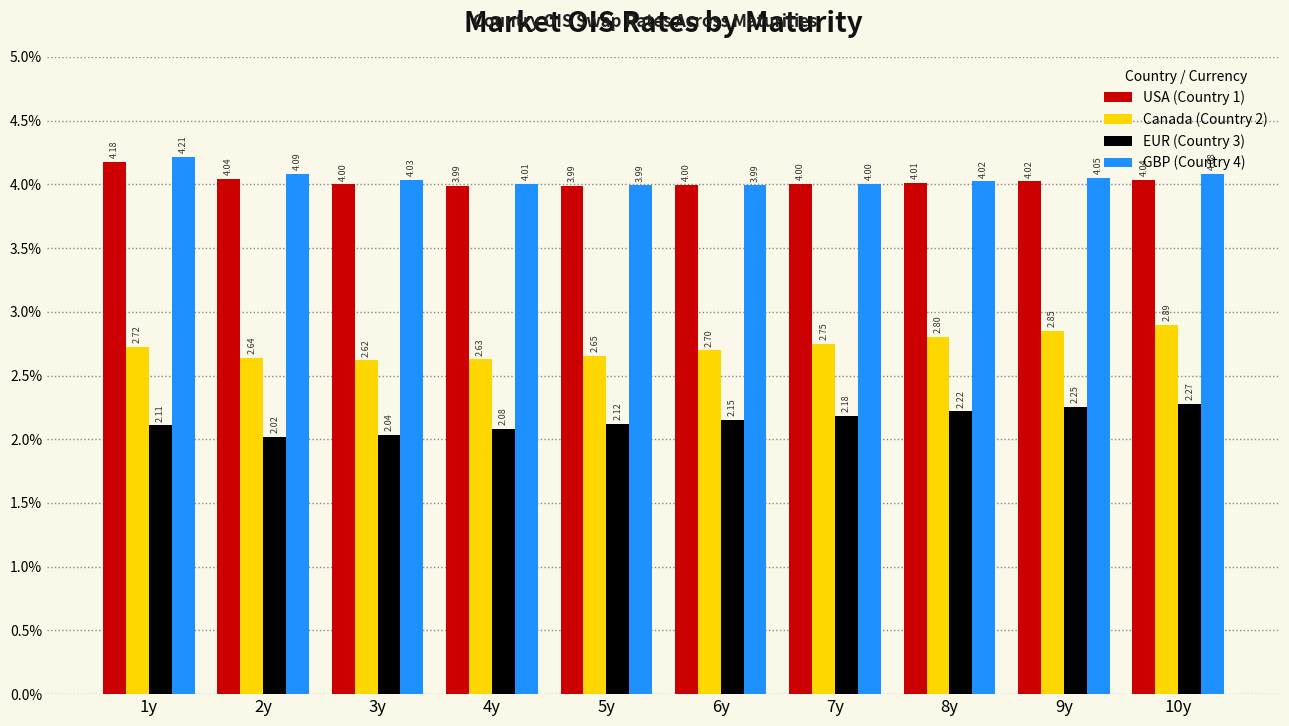

Are the bars horizontal?

No